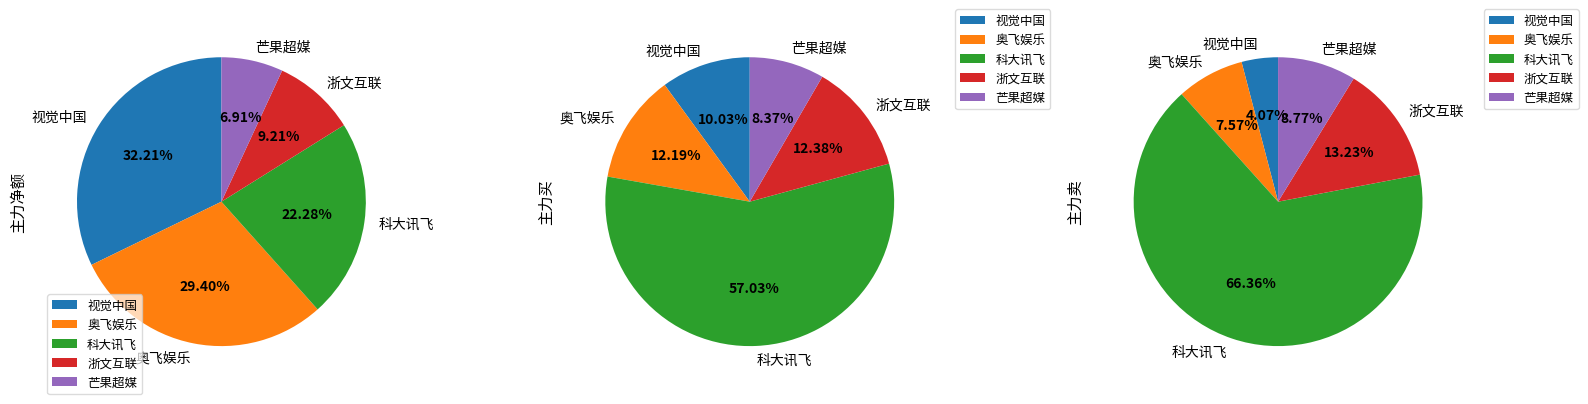

Do 浙文互联 and 吉宏股份 together represent more than half of the pie?

No